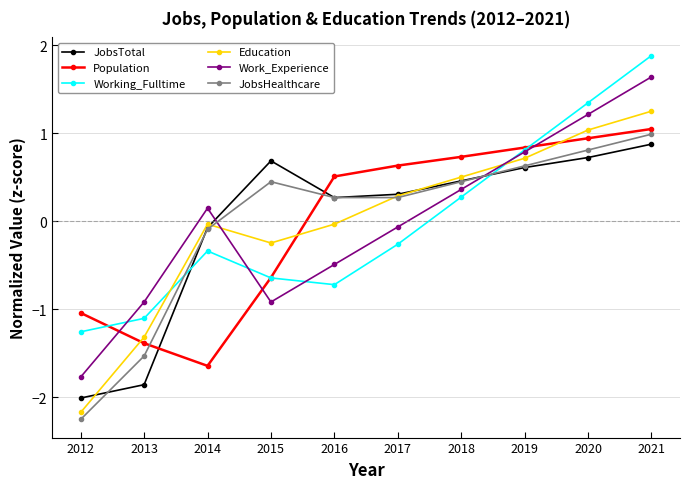

What is the difference between the maximum and minimum values in the JobsTotal series?

2.9